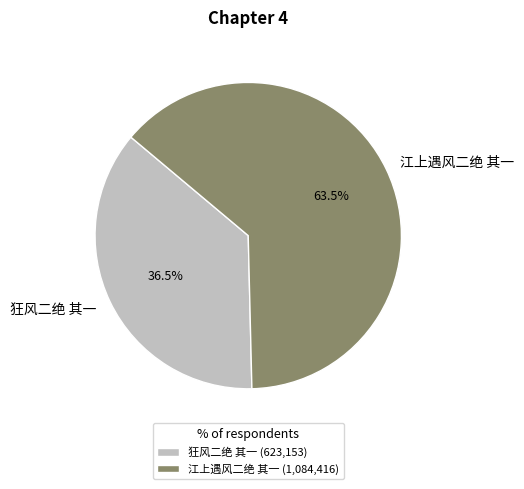

Does any single category account for the majority?

Yes